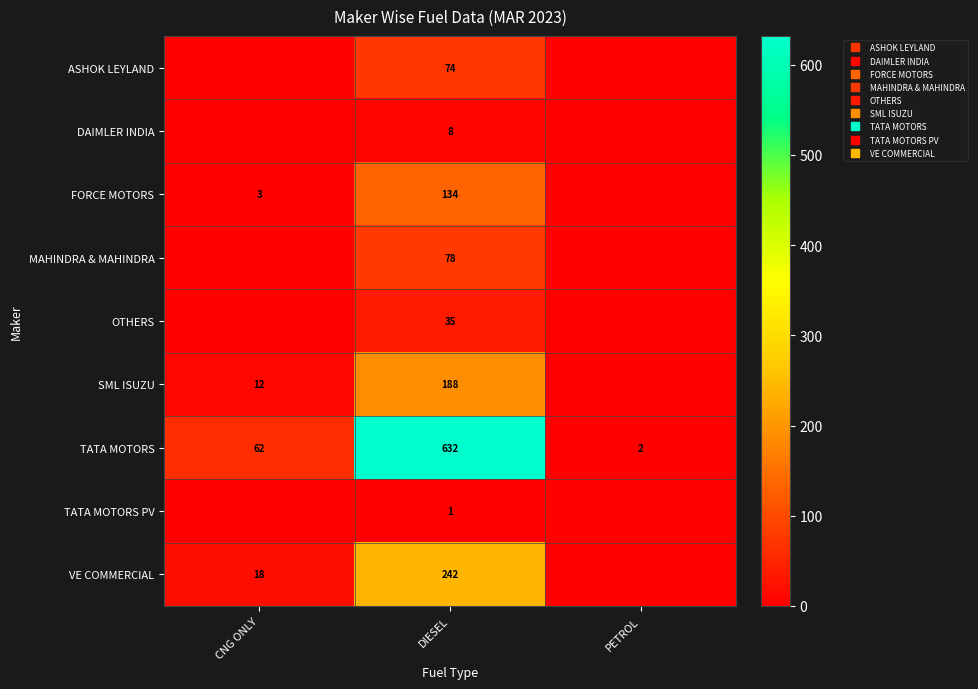

Rank the series by their maximum value, from lowest to highest.

TATA MOTORS PV, DAIMLER INDIA, OTHERS, ASHOK LEYLAND, MAHINDRA & MAHINDRA, FORCE MOTORS, SML ISUZU, VE COMMERCIAL, TATA MOTORS